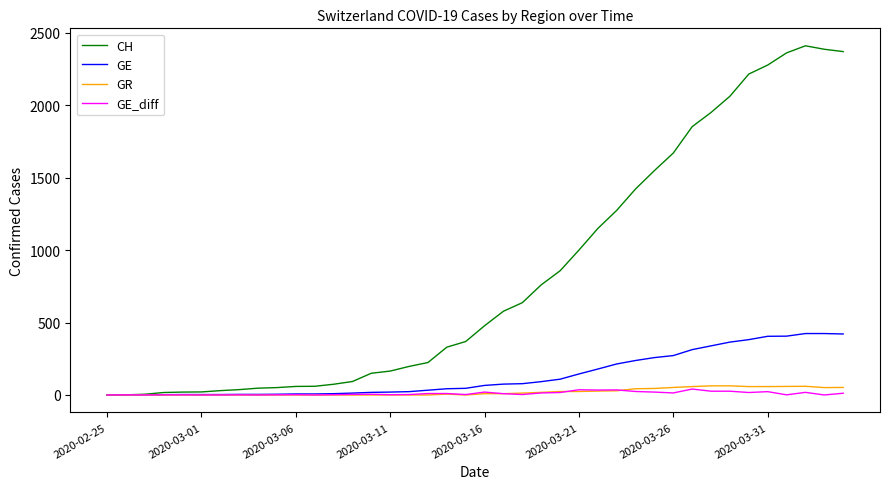

Which series has the largest total across all categories?

CH